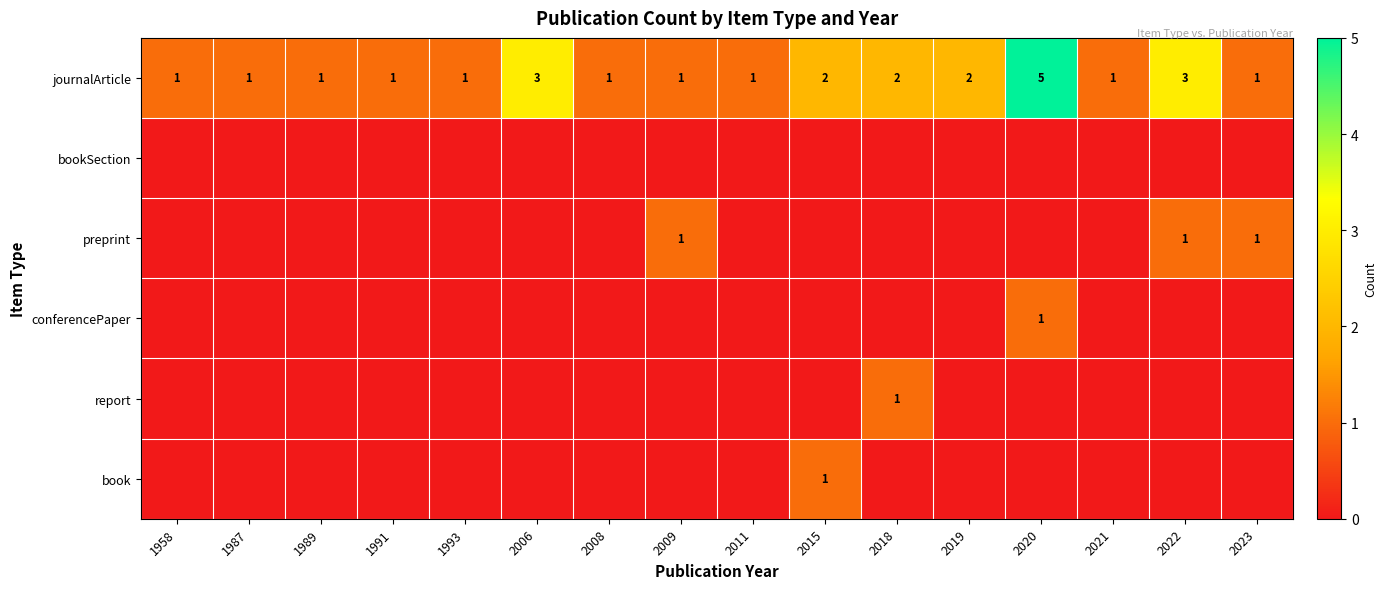

How many journalArticle values are between 1 and 2?

13